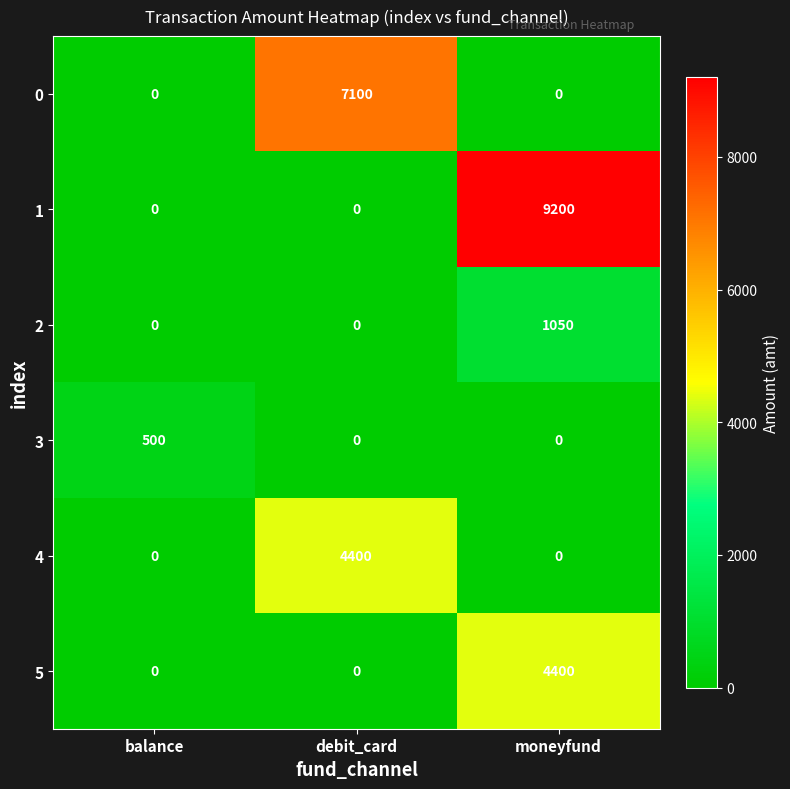

Is the value of 0 at debit_card greater than the value of 5 at moneyfund?

Yes